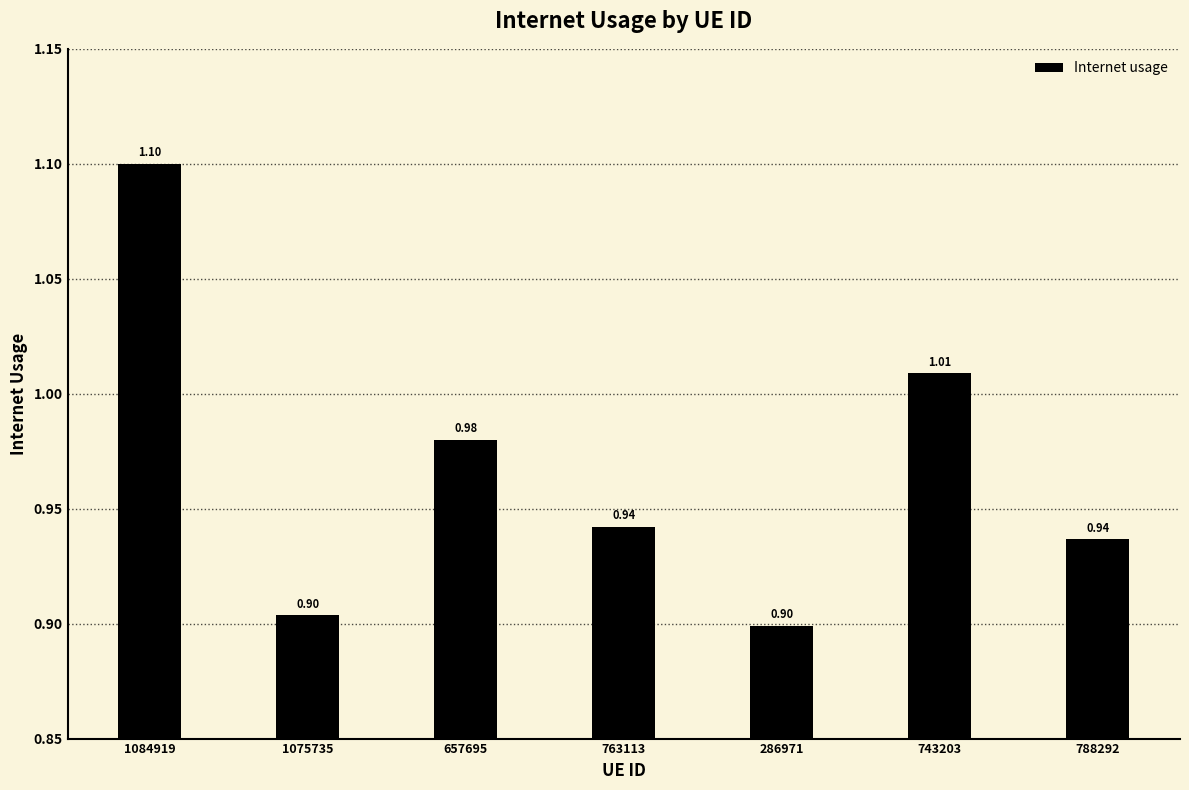

What is the label of the 1st bar from the right?

788292